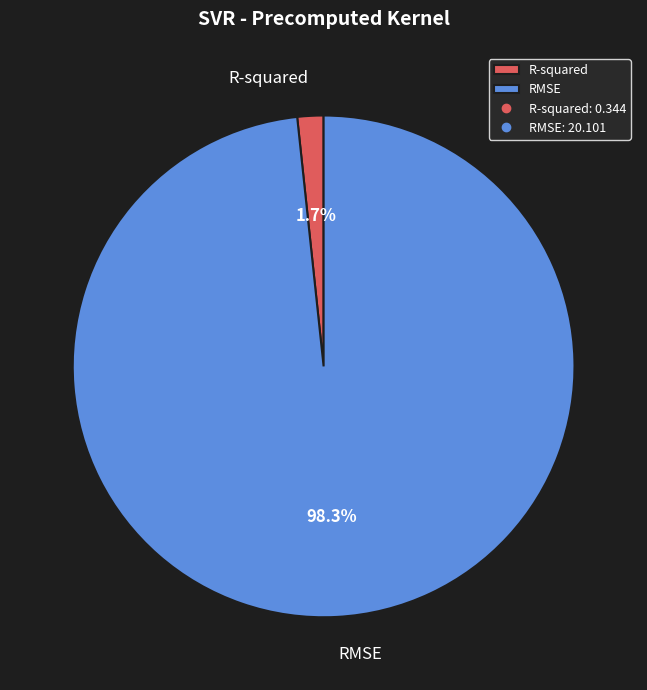

To the nearest percent, what is the difference between the largest and smallest slice percentages?

97%